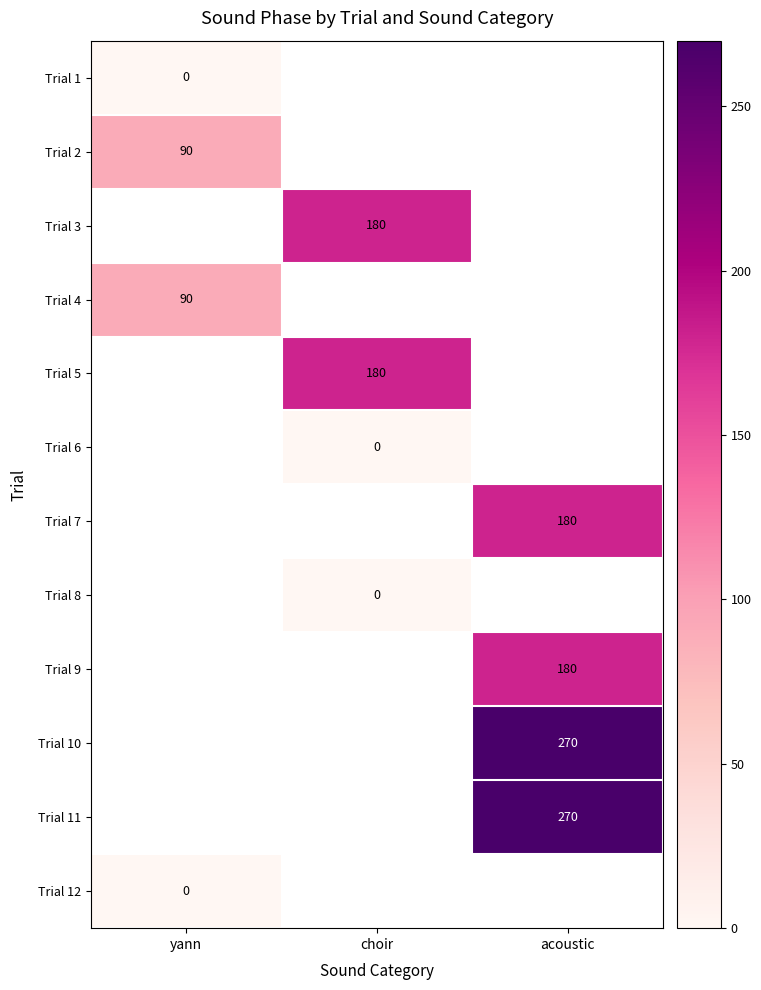

Is the value of Trial 3 at choir greater than the value of Trial 1 at yann?

Yes